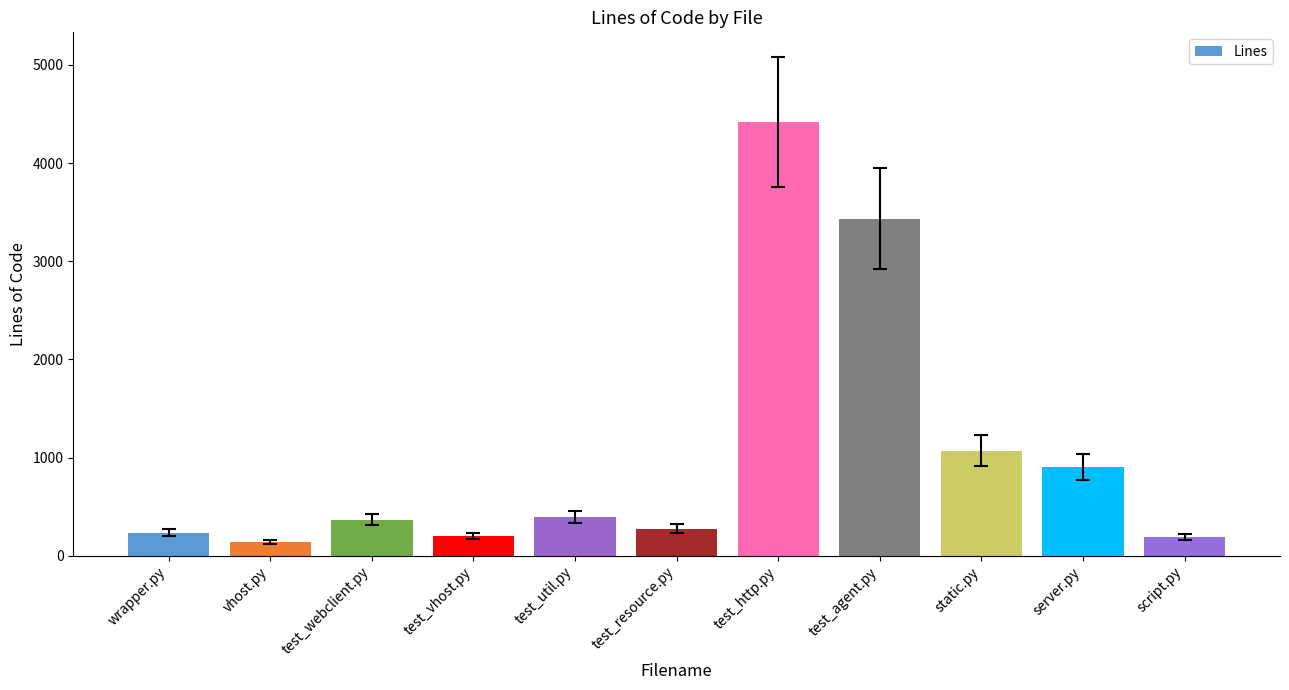

What is the change in value from wrapper.py to test_http.py?

+4179